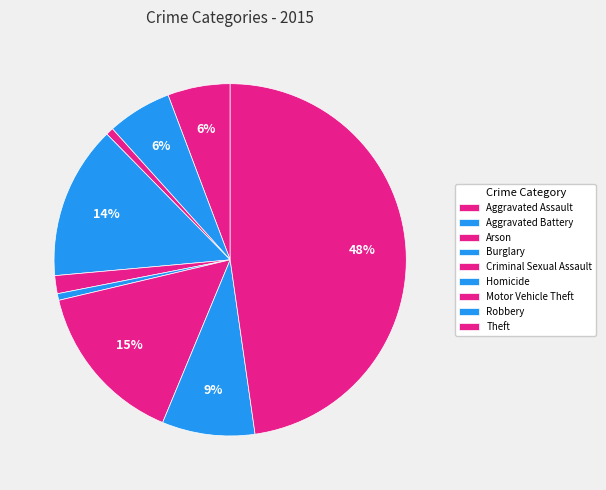

What percentage is the Aggravated Battery slice, to the nearest percent?

6%